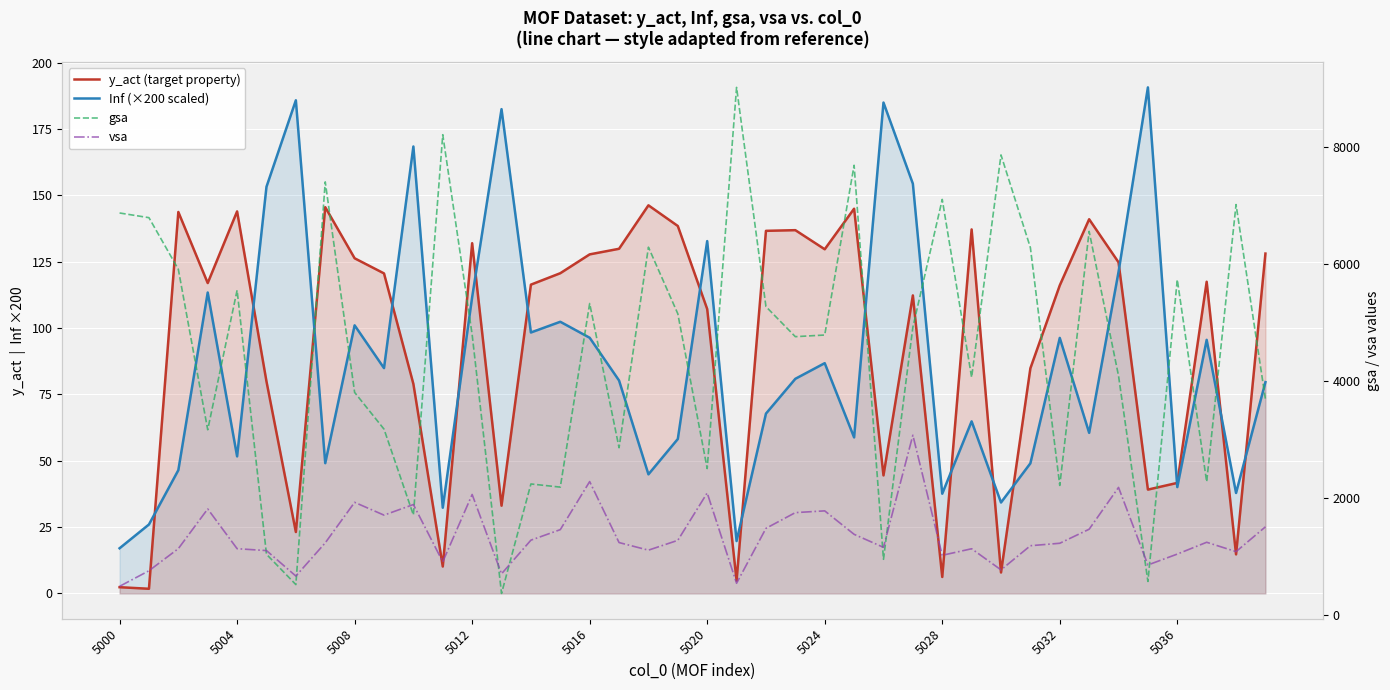

What is the difference between the maximum and minimum values in the gsa series?

8653.9